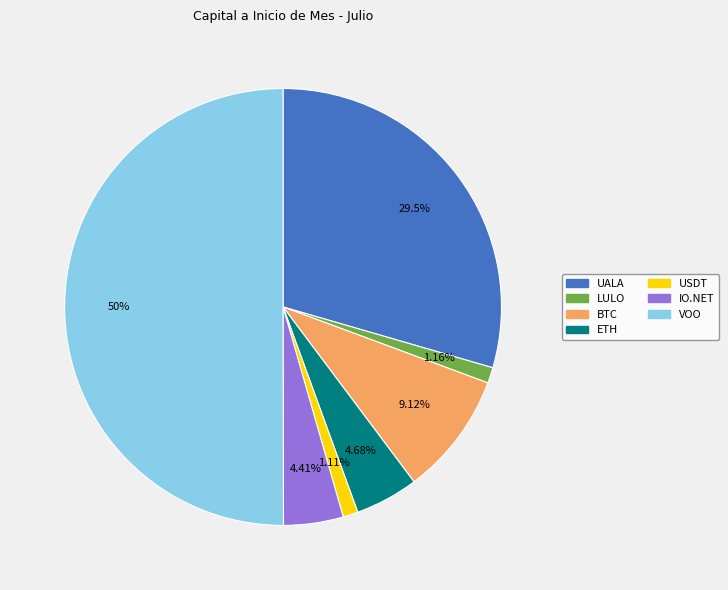

Which slice is the largest?

VOO